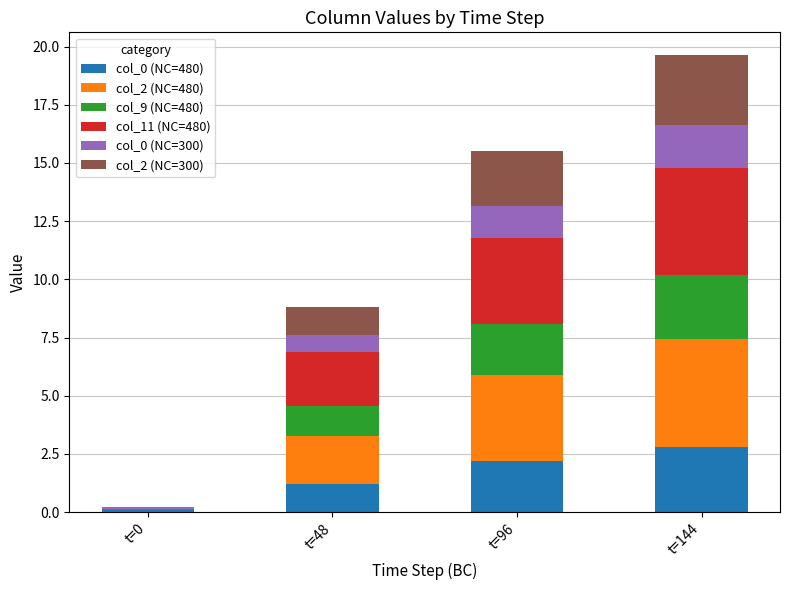

How many data points in col_0 (NC=480) are above 2?

2